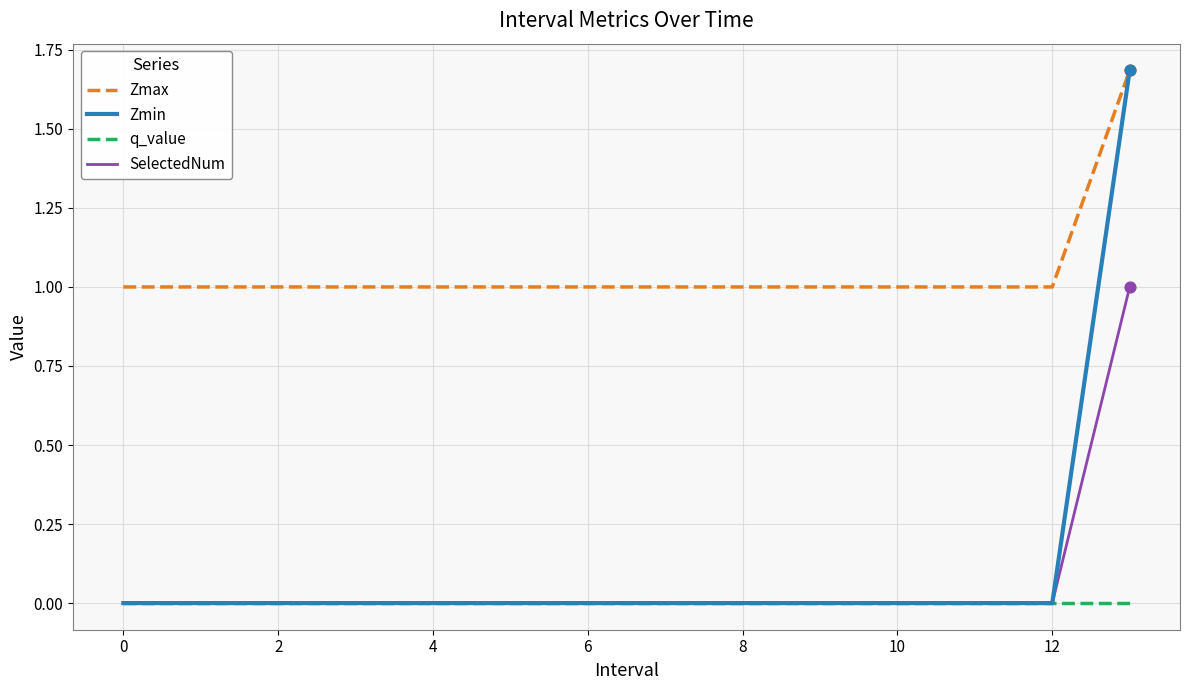

Which series has the widest spread of values?

Zmin